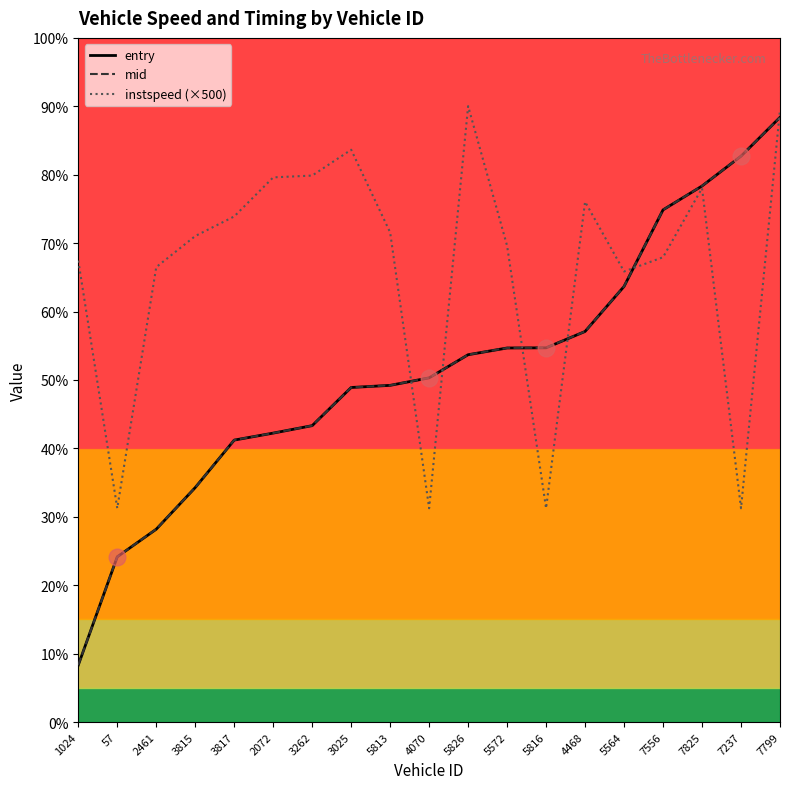

Which series has the largest range (max minus min)?

entry